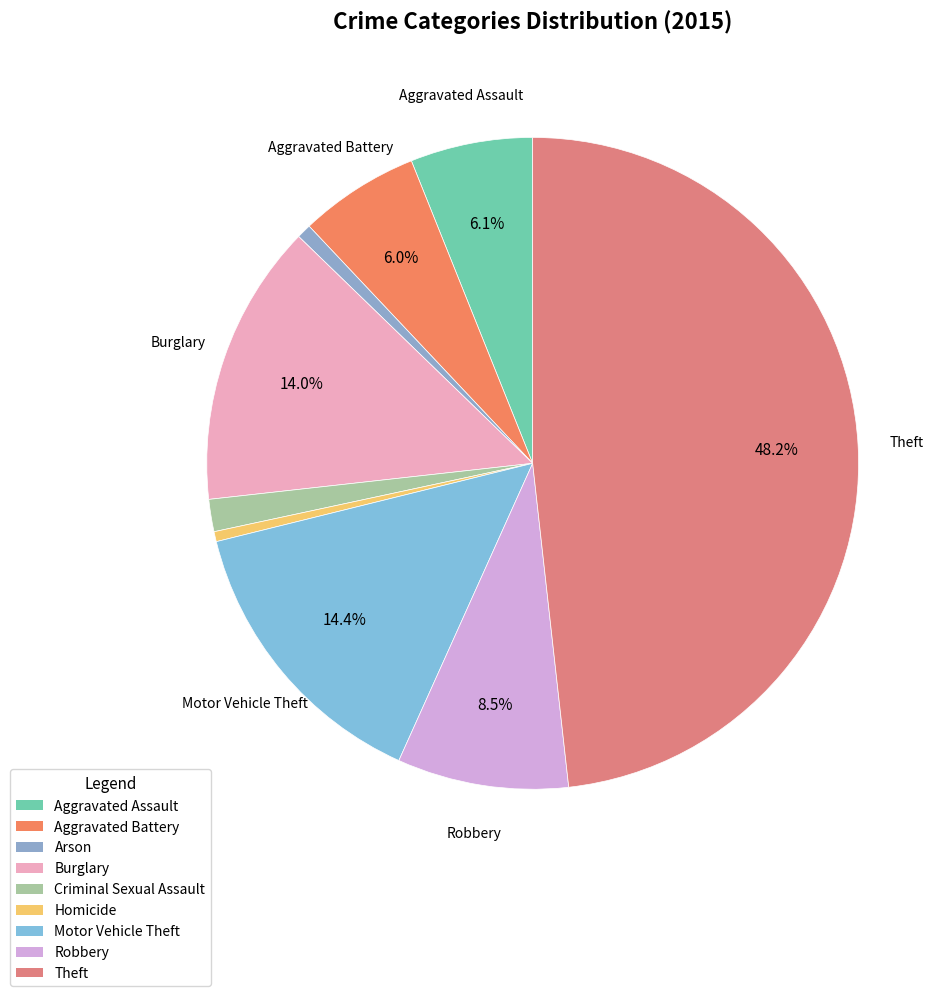

True or false: Aggravated Battery accounts for 1% of the total.

False